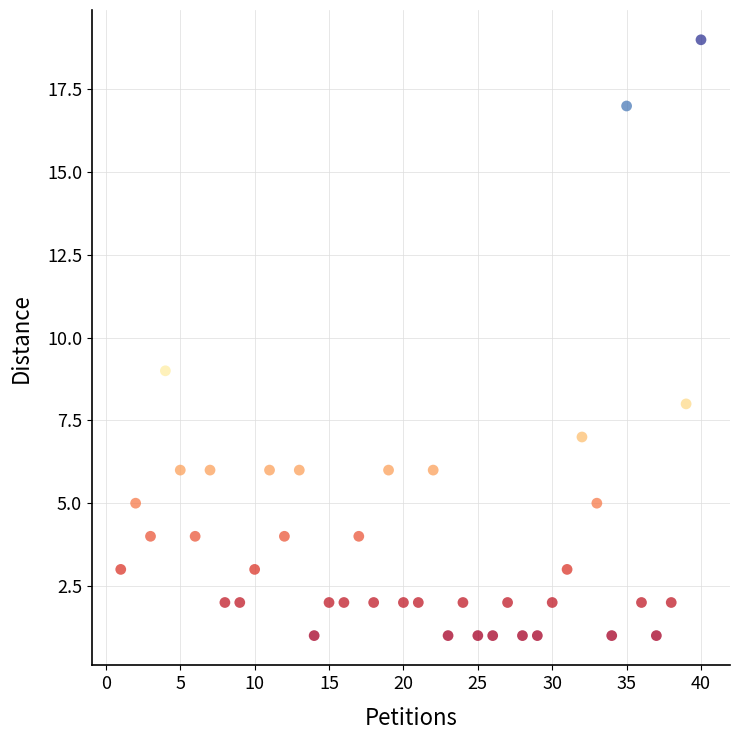

What is the range of Y values (max minus min)?

18